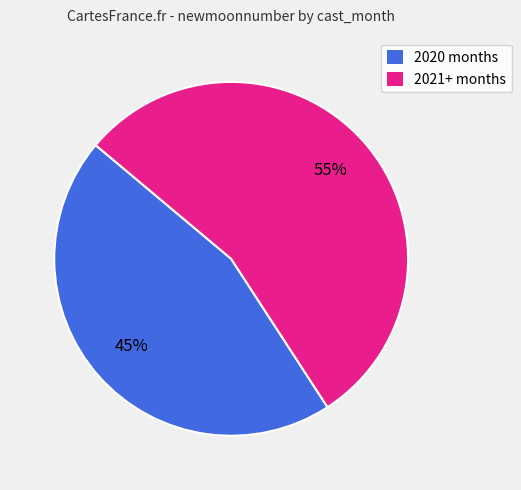

To the nearest percent, what is the combined percentage of 2020 months and 2021+ months?

100%